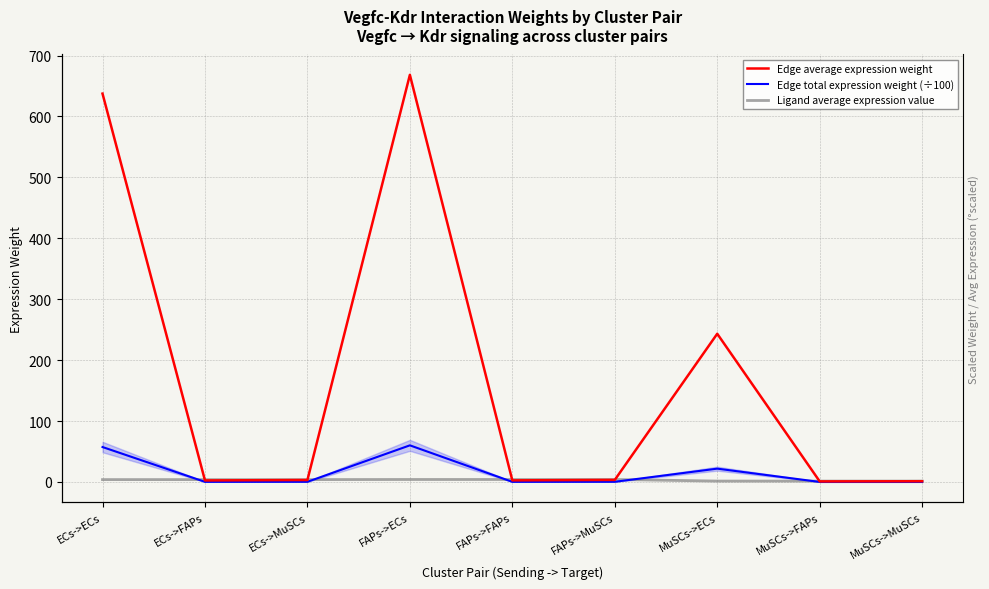

What position from the right is MuSCs->FAPs?

2